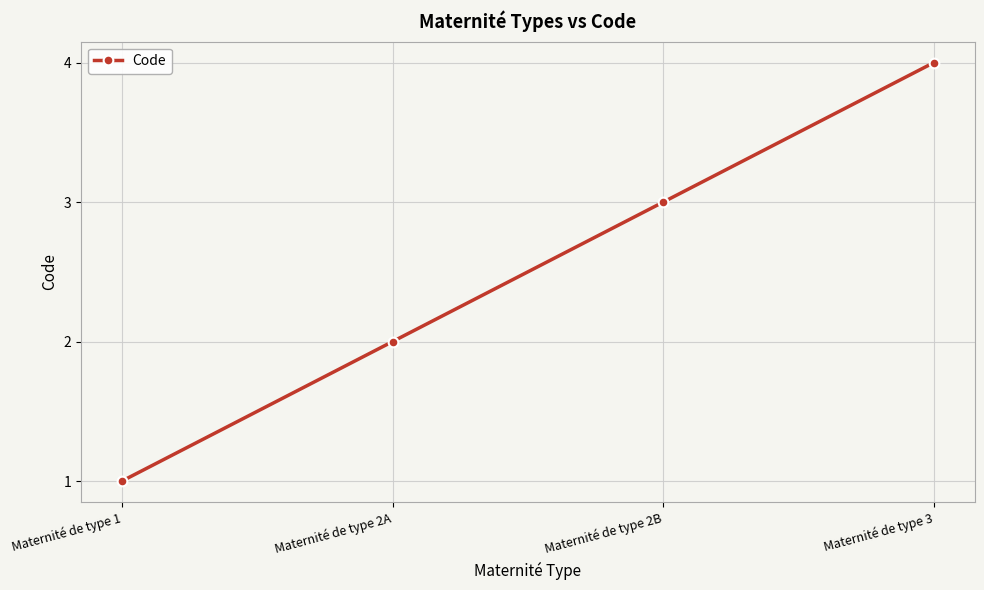

What position from the right is Maternité de type 2B?

2